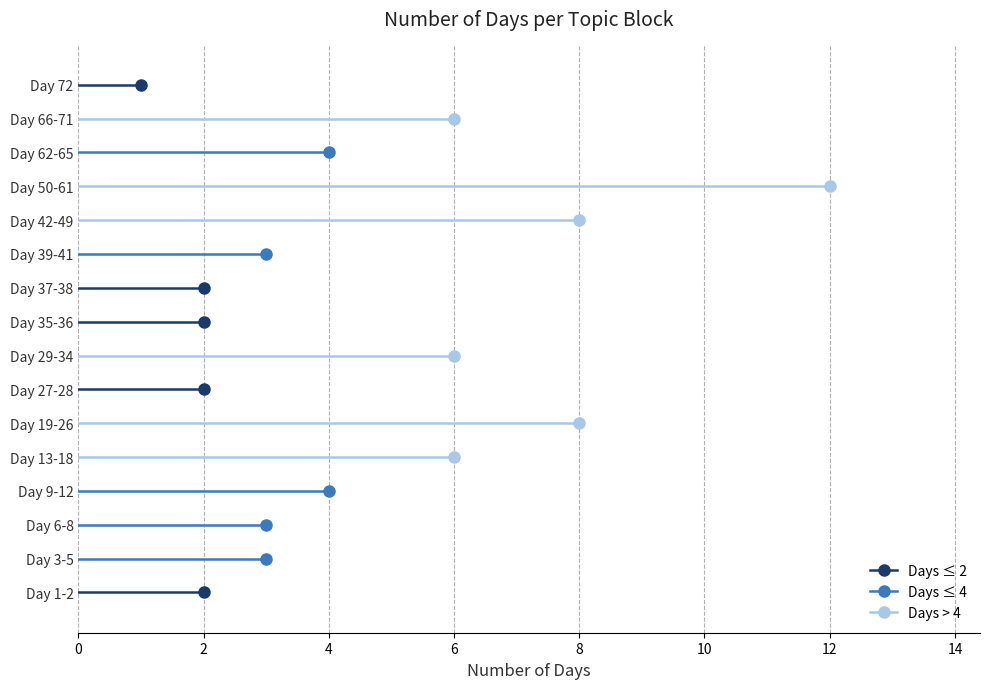

What is the difference between the second highest and second lowest values?

6